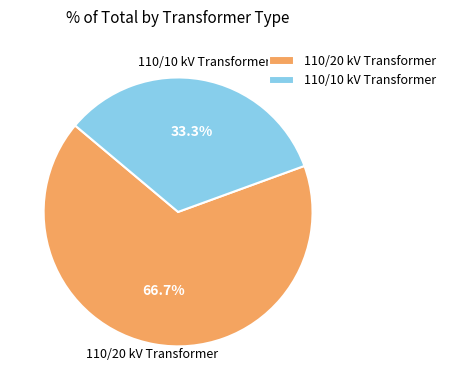

Combined, what portion of the pie is 110/20 kV Transformer and 110/10 kV Transformer?

100.0%